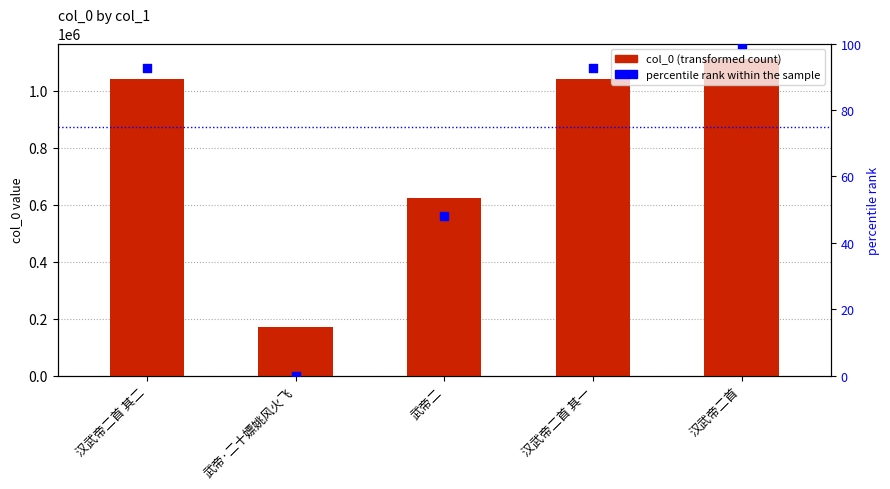

At which category is the sum across all series the highest?

汉武帝二首